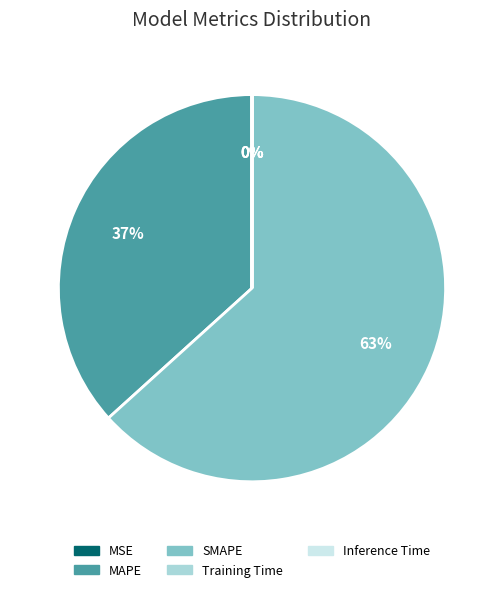

Is it true that MAPE is 43% of the pie?

False